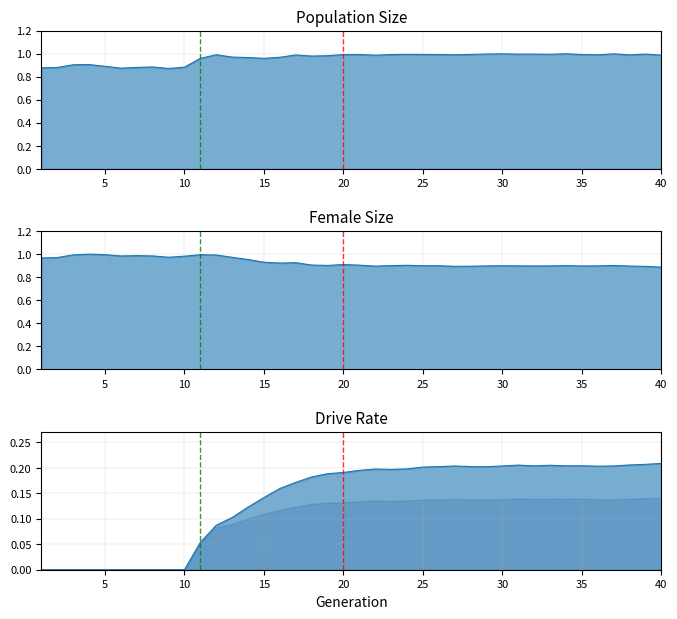

Reading right to left, list all the values displayed in this chart.

size: 1.0	1.0	1.0	1.0	1.0	1.0	1.0	1.0	1.0	1.0	1.0	1.0	1.0	1.0	1.0	1.0	1.0	1.0	1.0	1.0	1.0	1.0	1.0	1.0	1.0	1.0	1.0	1.0	1.0	1.0	0.9	0.9	0.9	0.9	0.9	0.9	0.9	0.9	0.9	0.9
female_size: 0.9	0.9	0.9	0.9	0.9	0.9	0.9	0.9	0.9	0.9	0.9	0.9	0.9	0.9	0.9	0.9	0.9	0.9	0.9	0.9	0.9	0.9	0.9	0.9	0.9	0.9	1.0	1.0	1.0	1.0	1.0	1.0	1.0	1.0	1.0	1.0	1.0	1.0	1.0	1.0
rate_has_drive: 0.2	0.2	0.2	0.2	0.2	0.2	0.2	0.2	0.2	0.2	0.2	0.2	0.2	0.2	0.2	0.2	0.2	0.2	0.2	0.2	0.2	0.2	0.2	0.2	0.2	0.1	0.1	0.1	0.1	0.1	0.0	0.0	0.0	0.0	0.0	0.0	0.0	0.0	0.0	0.0